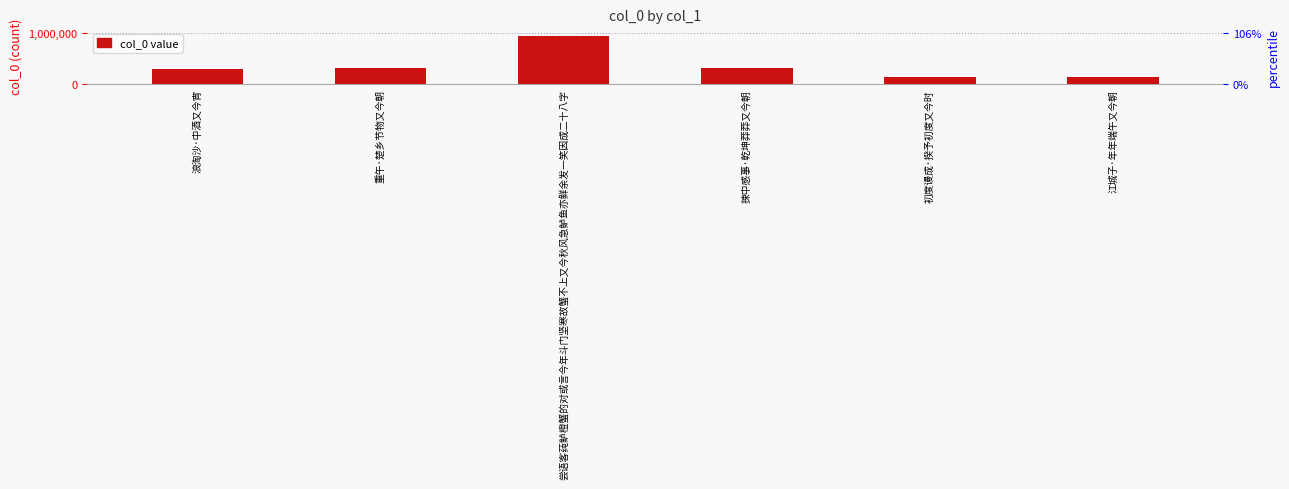

Between 捒中感事·乾坤莽莽又今朝 and 初度谩成·揆予初度又今时, which is larger?

捒中感事·乾坤莽莽又今朝